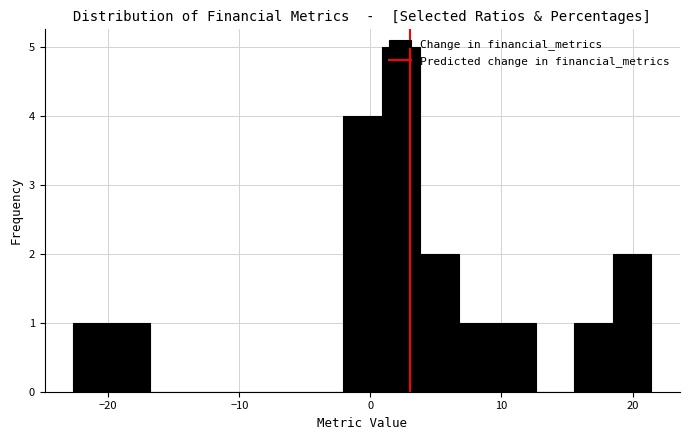

Read against the x-axis, roughly where is the centre of the tallest bar?

2